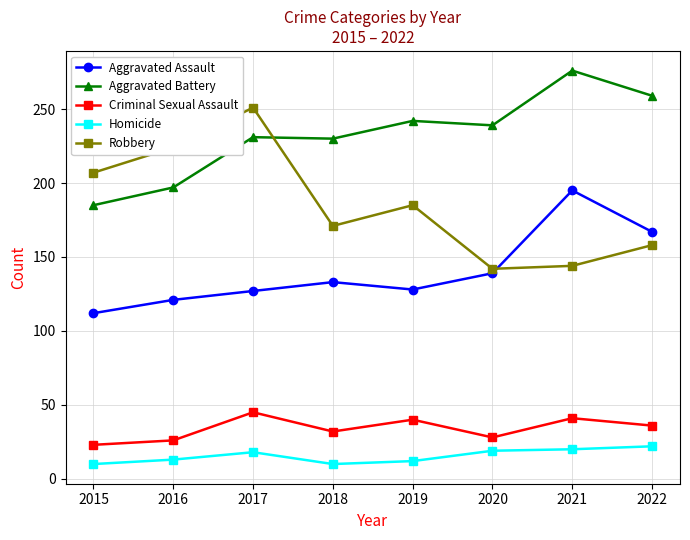

Which category has the highest value across all series?

2021